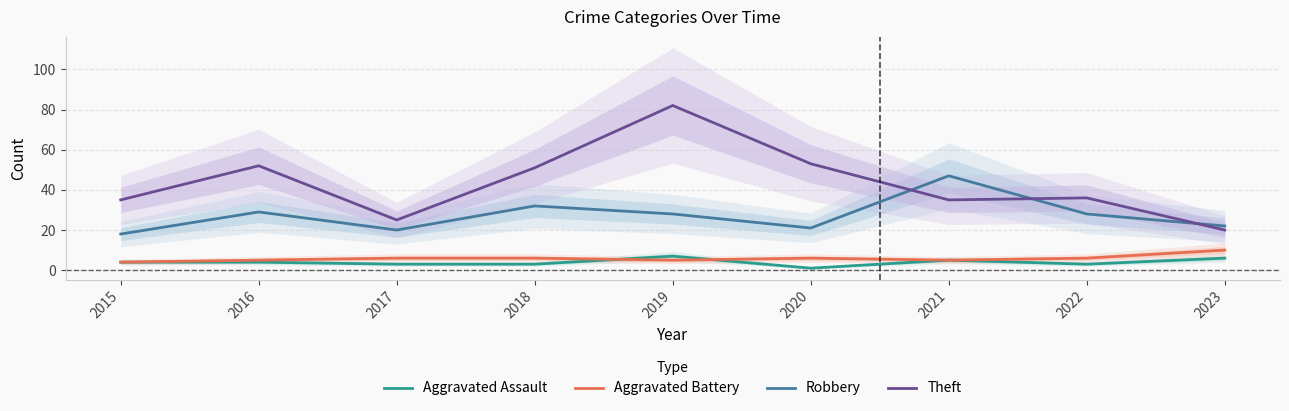

The value of Aggravated Assault at 2021 is 7. True or false?

False